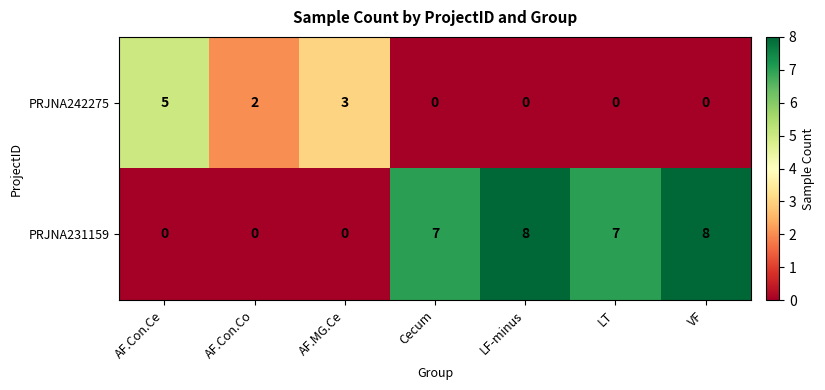

Reading left to right, what are all the values shown in this chart?

PRJNA242275: AF.Con.Ce=5	AF.Con.Co=2	AF.MG.Ce=3	Cecum=0	LF-minus=0	LT=0	VF=0
PRJNA231159: AF.Con.Ce=0	AF.Con.Co=0	AF.MG.Ce=0	Cecum=7	LF-minus=8	LT=7	VF=8